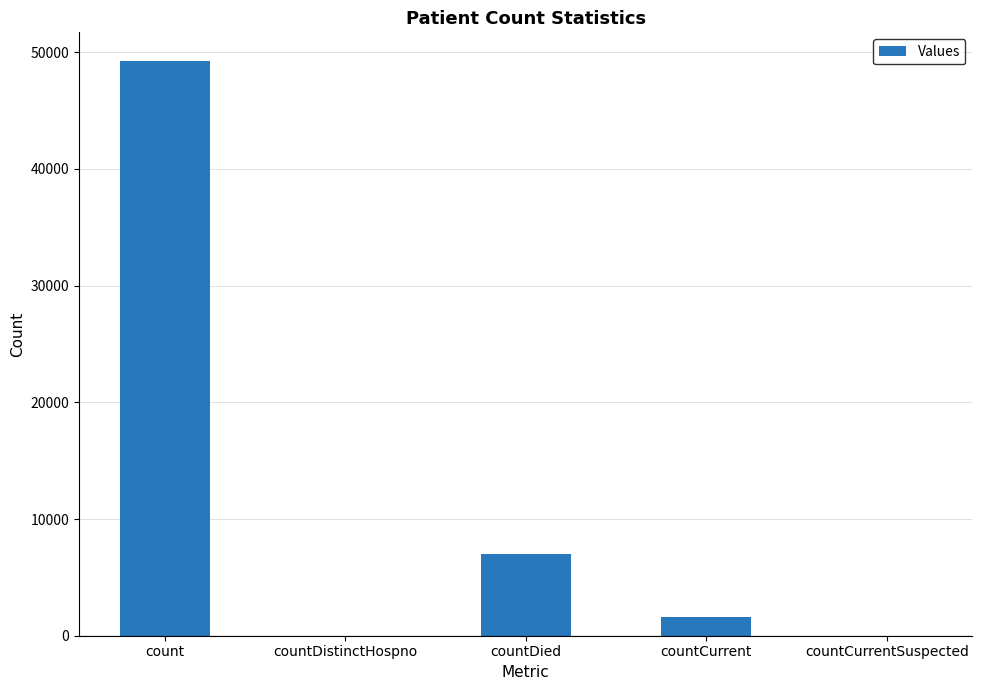

At which category does the chart reach its peak across all series?

count